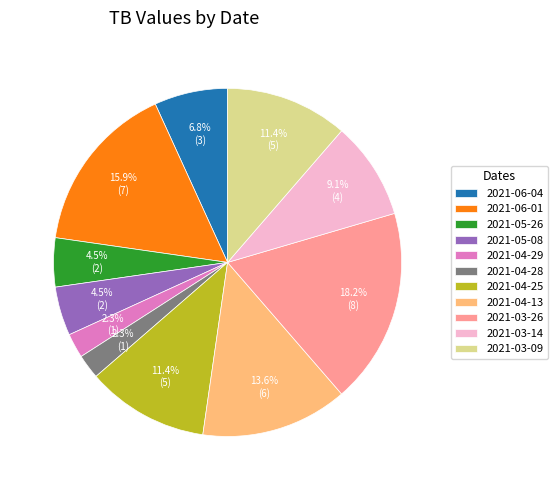

To the nearest percent, what percentage of the pie is 2021-04-25?

11%